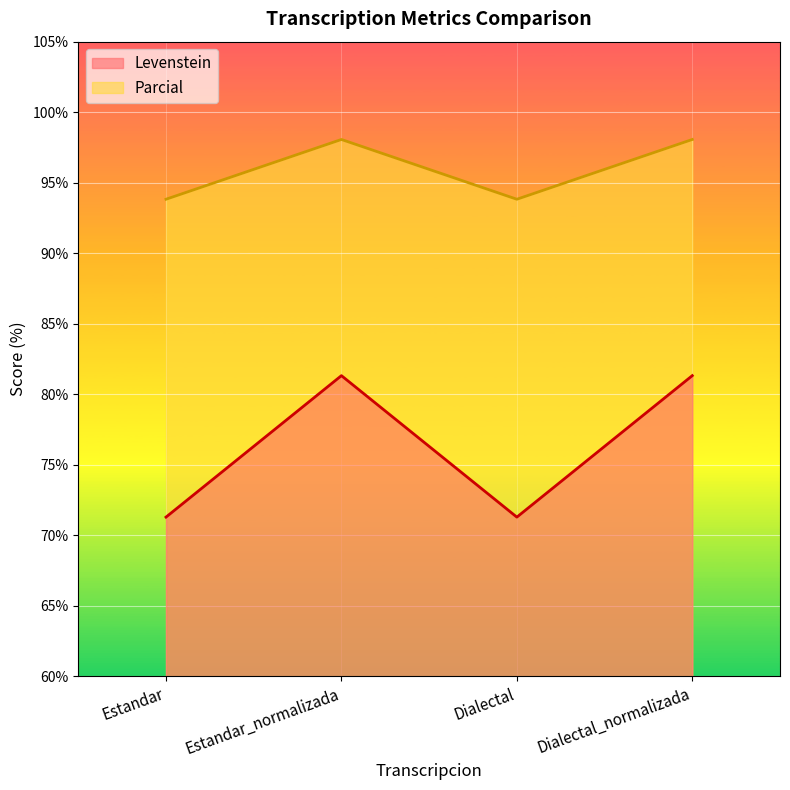

What is the difference between the highest and lowest values at Estandar?

22.5